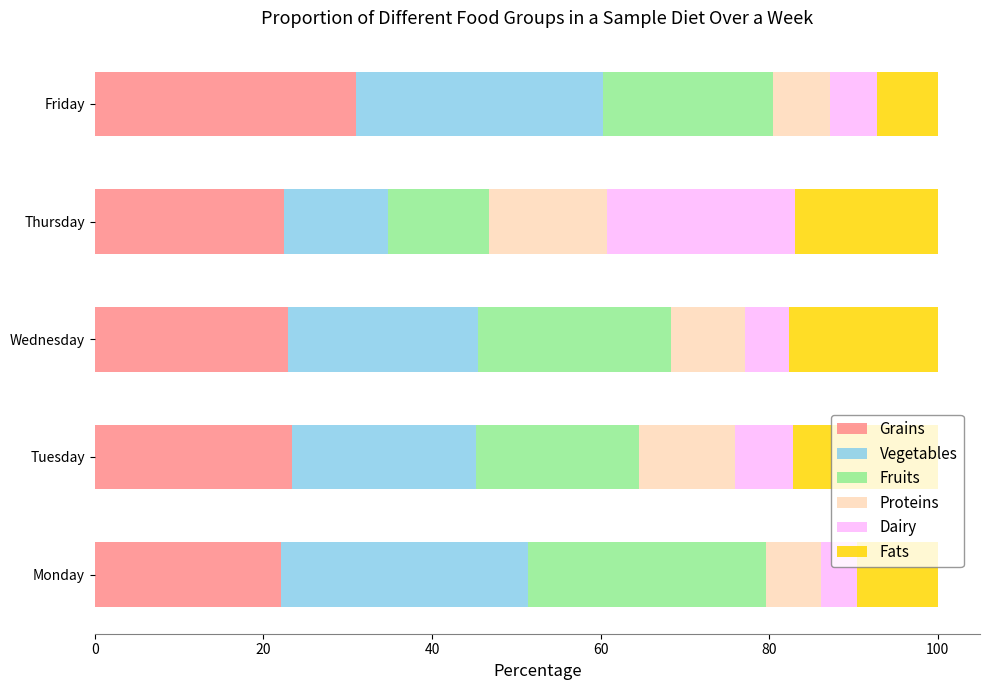

What is the total value across all series at Tuesday?

100.0